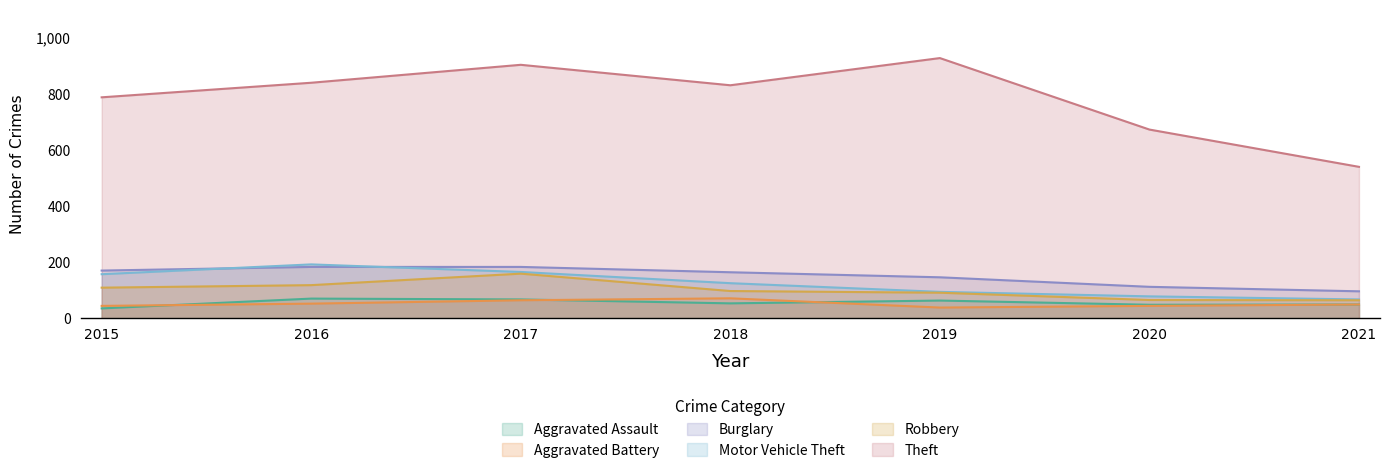

At which label is Burglary closest to 139?

2019